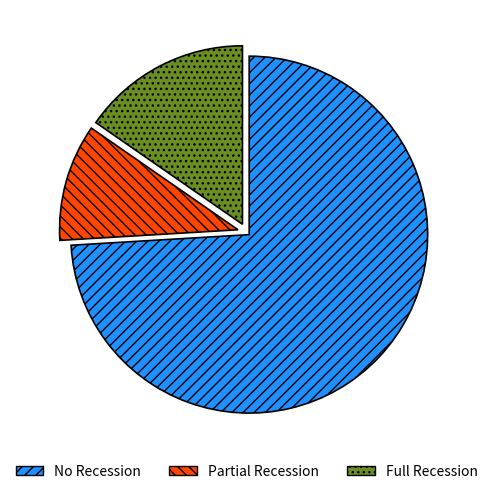

How many segments does this pie chart have?

3